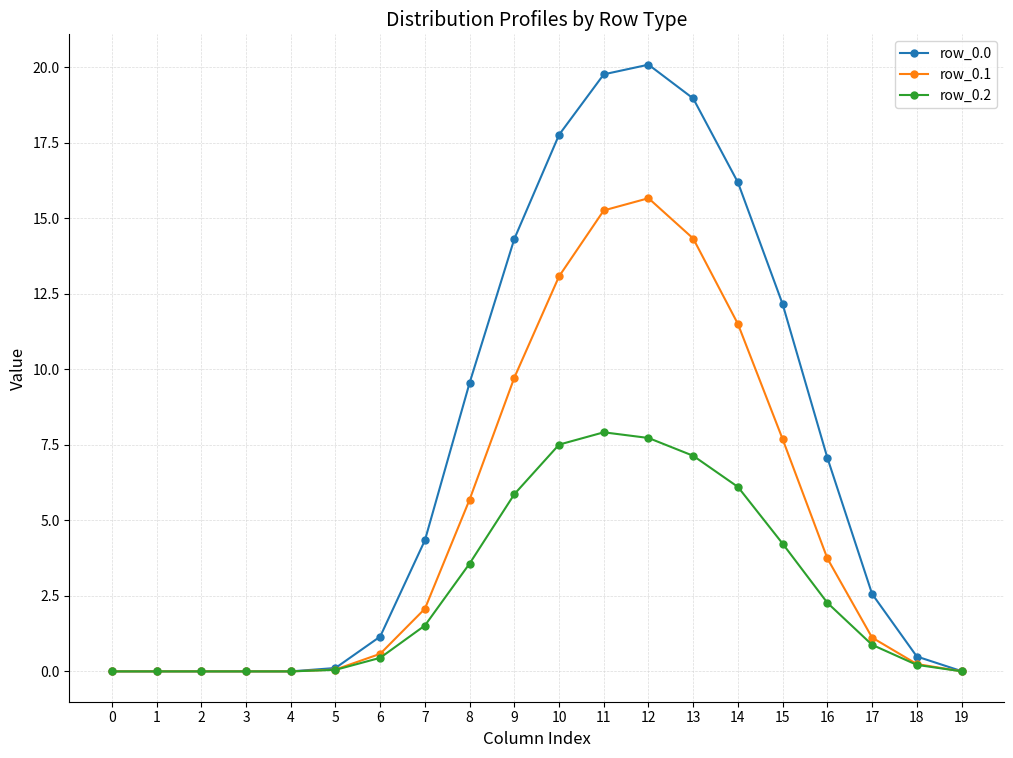

What is the maximum value for row_0.0?

20.1